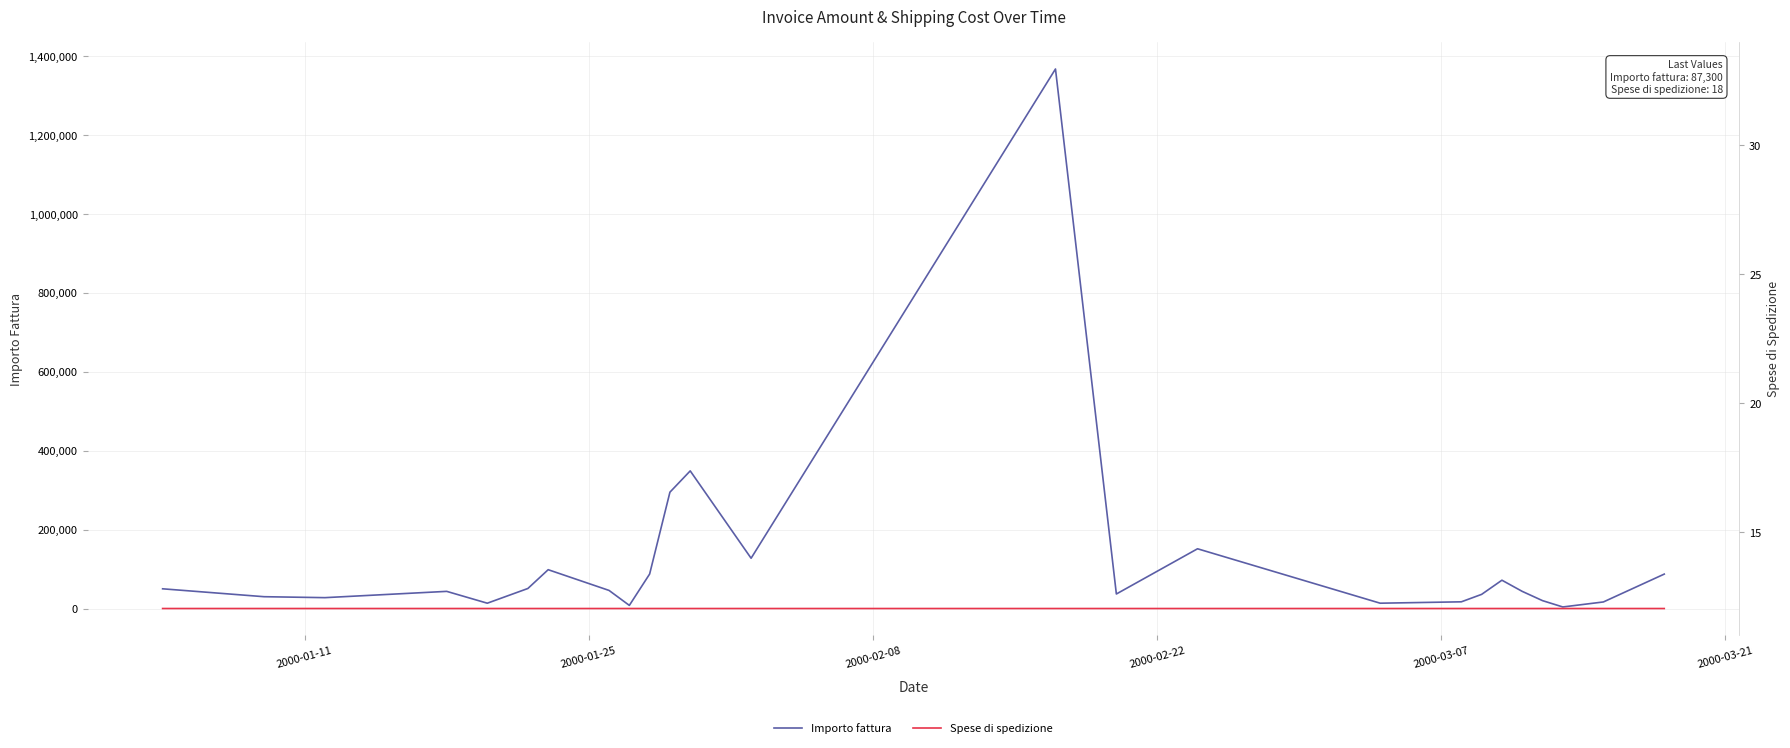

What is the lowest value of the Spese di spedizione series?

13